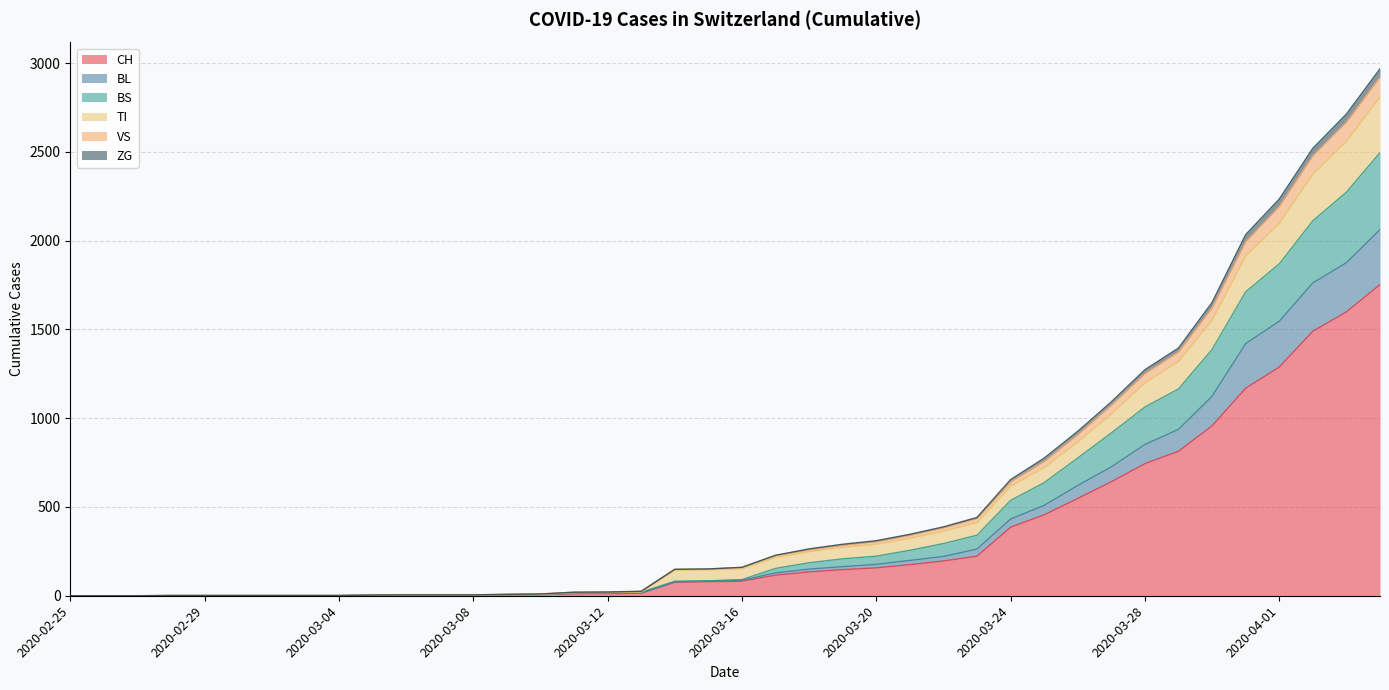

True or false: ZG has a value of 12 at 2020-03-09.

False